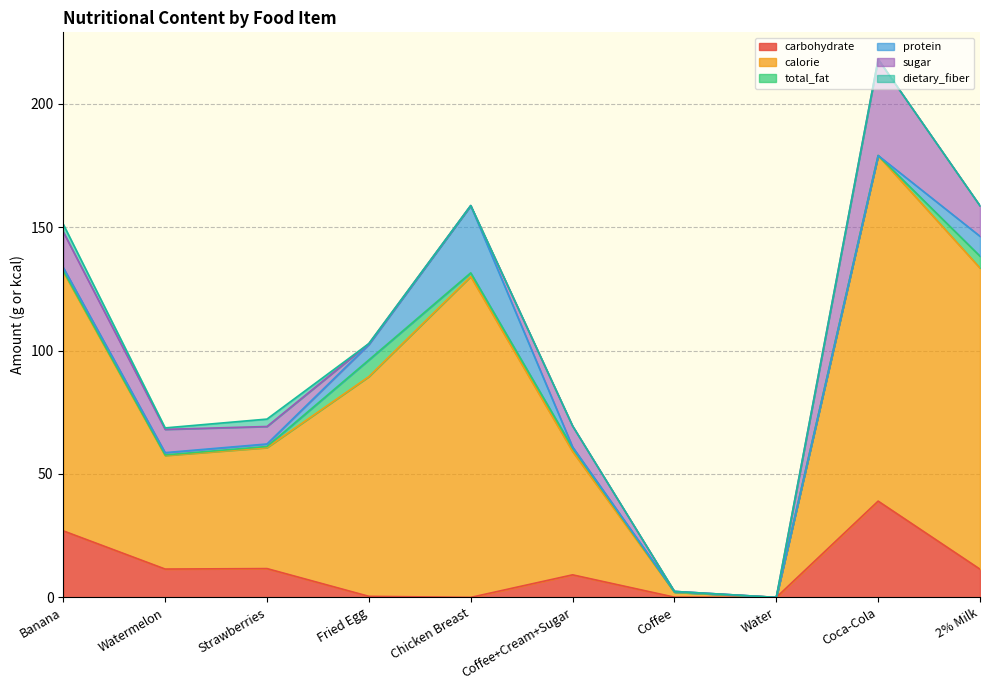

What is the difference between the second highest and minimum values in the protein series?

8.1